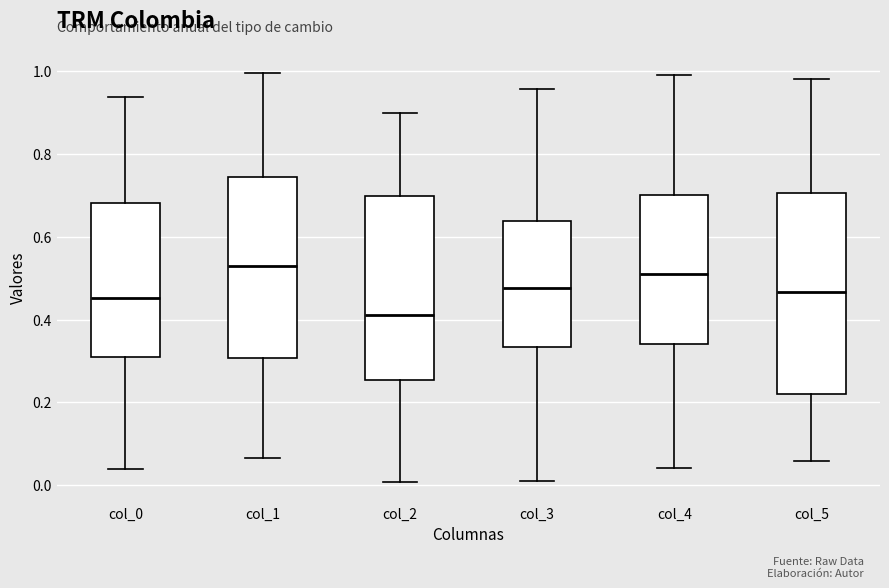

Where is the upper edge of the box for col_0 on the y-axis? The values are not printed on the chart, so give them approximately, as read against the axis.

0.68